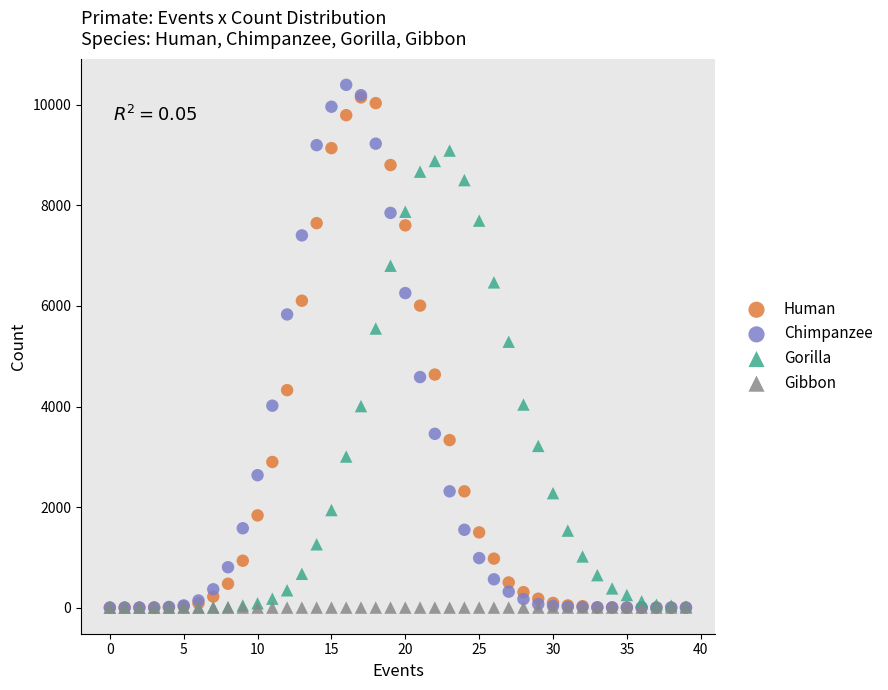

In the Human series, what Y value is closest to 5074?

4636